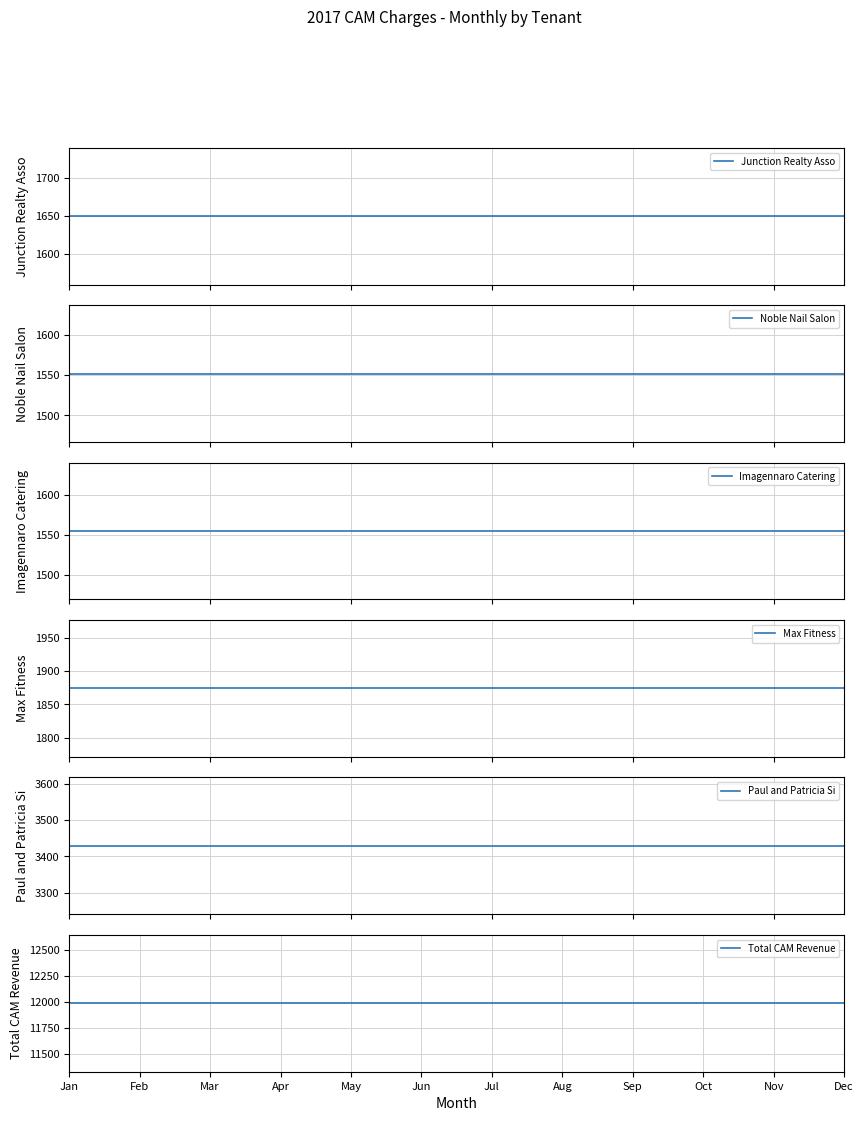

What is the total value across all series at May?

22043.8